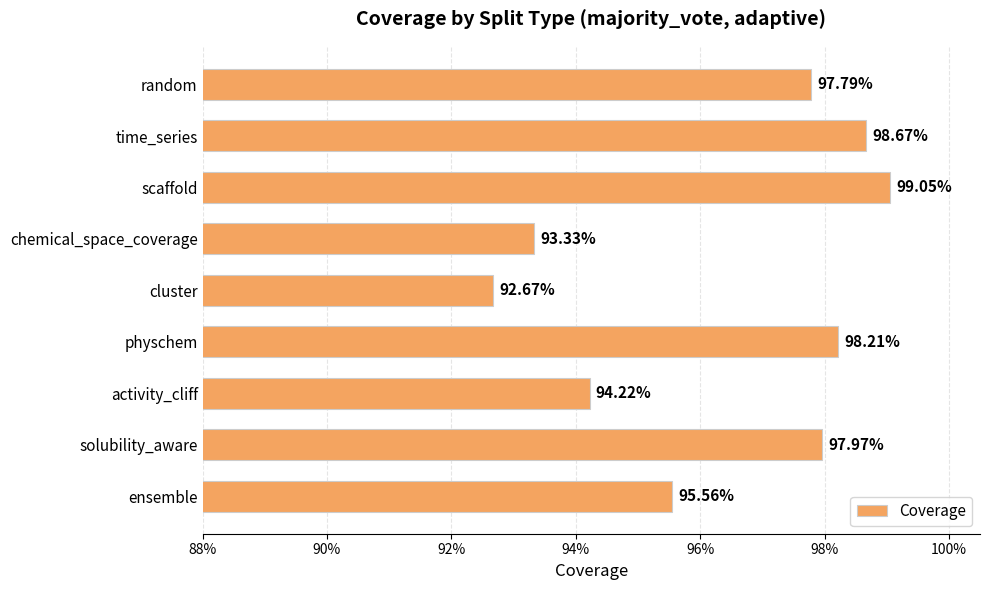

What is the sum of all values?

8.7